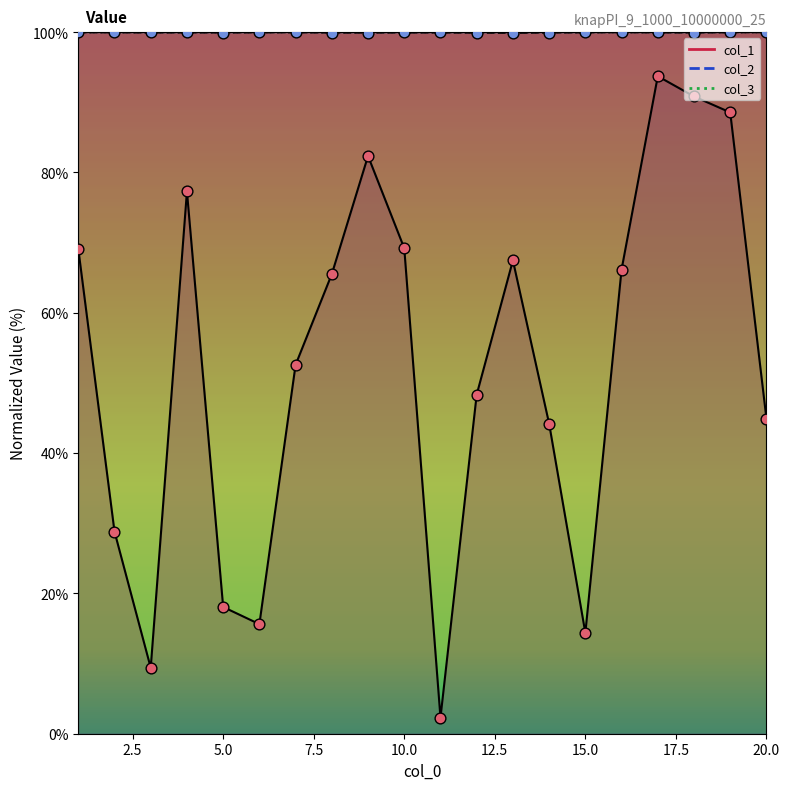

Is the value of col_2 at 2 greater than the value of col_1 at 3?

Yes